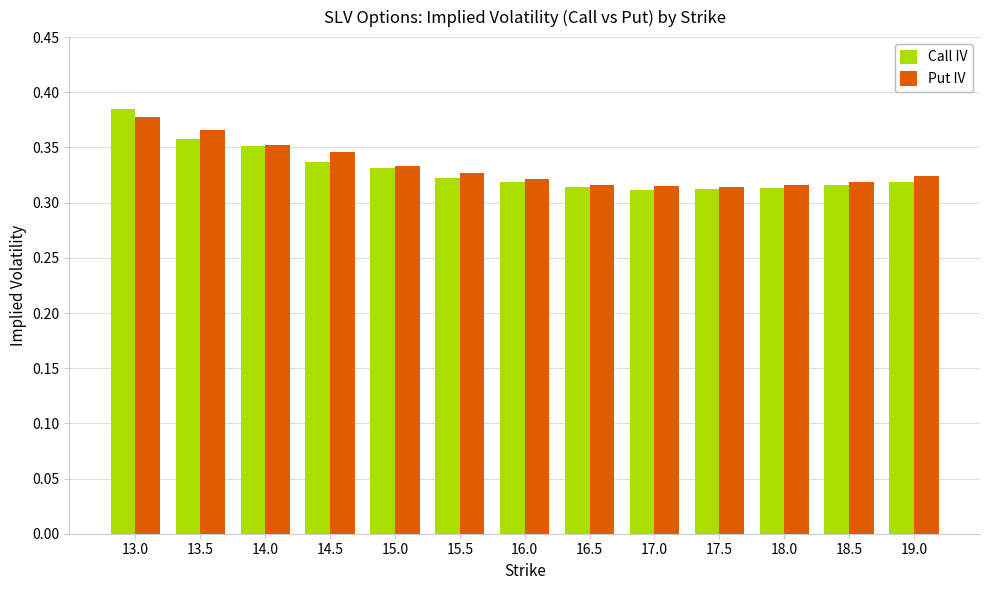

Which series has the widest spread of values?

Call IV